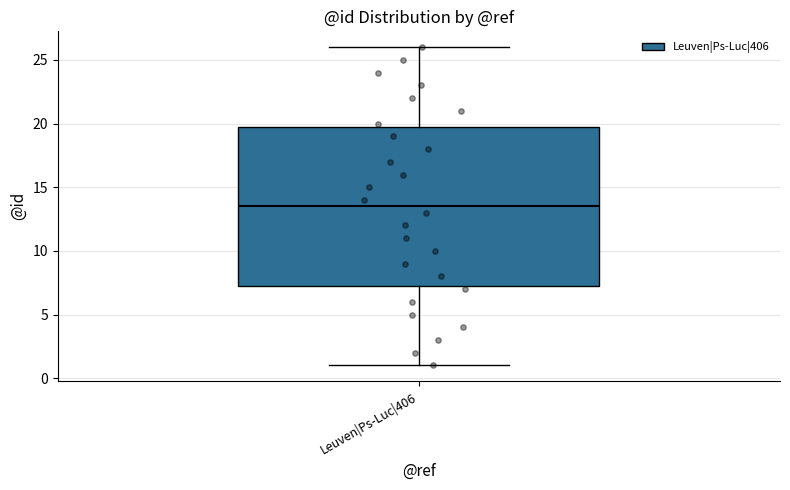

Read this box plot against the y-axis: the position of the median line, the range covered by the box, and the ends of both whiskers. The values are not printed on the chart, so give them approximately, as read against the axis.

median 13.5, box 7.5 to 20.0, whiskers 1.0 to 26.0